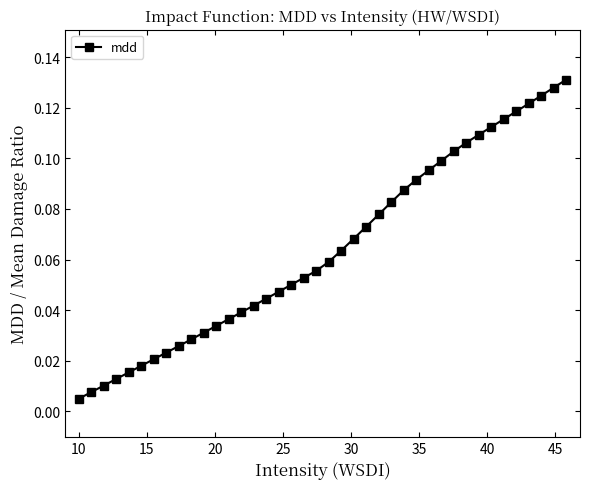

What is the sum of all values?

2.6